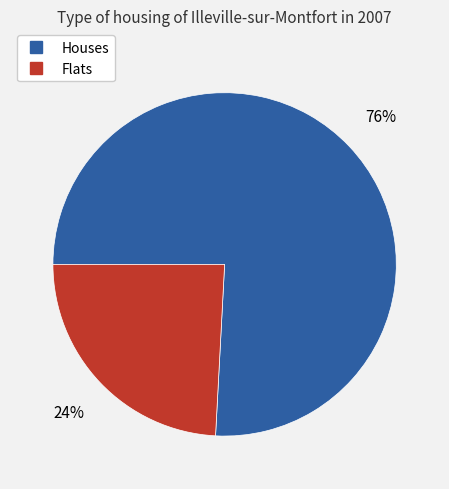

Does any single category account for the majority?

Yes